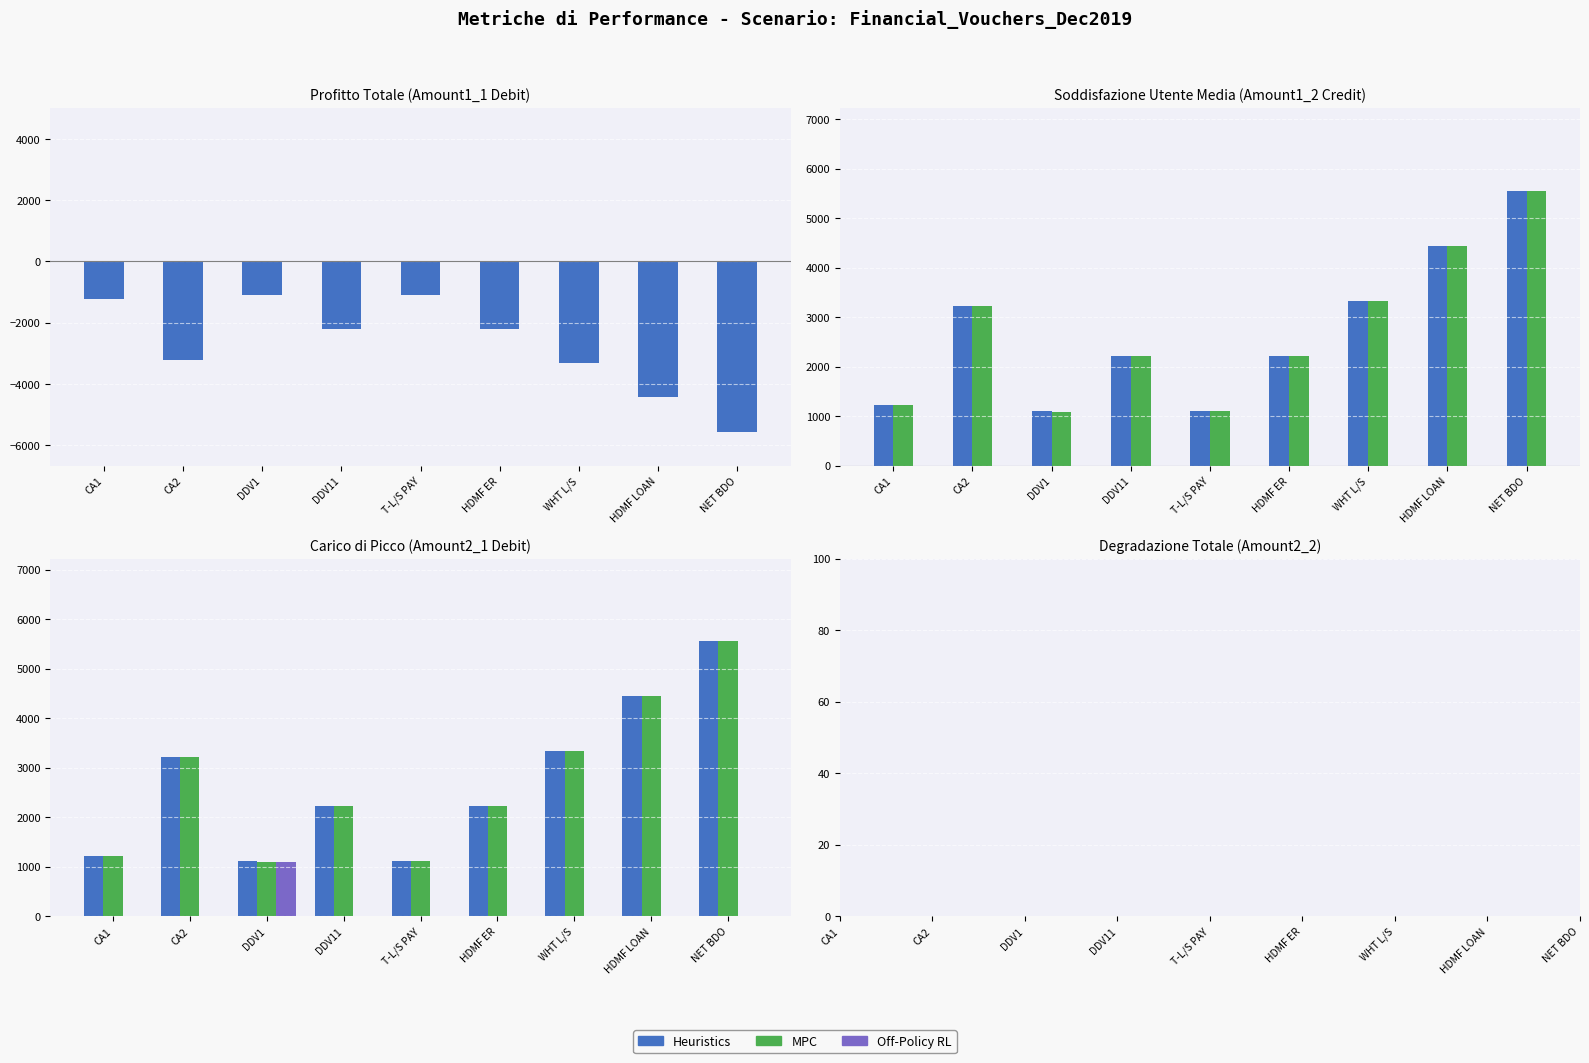

What is the label of the 7th bar from the right?

DDV1